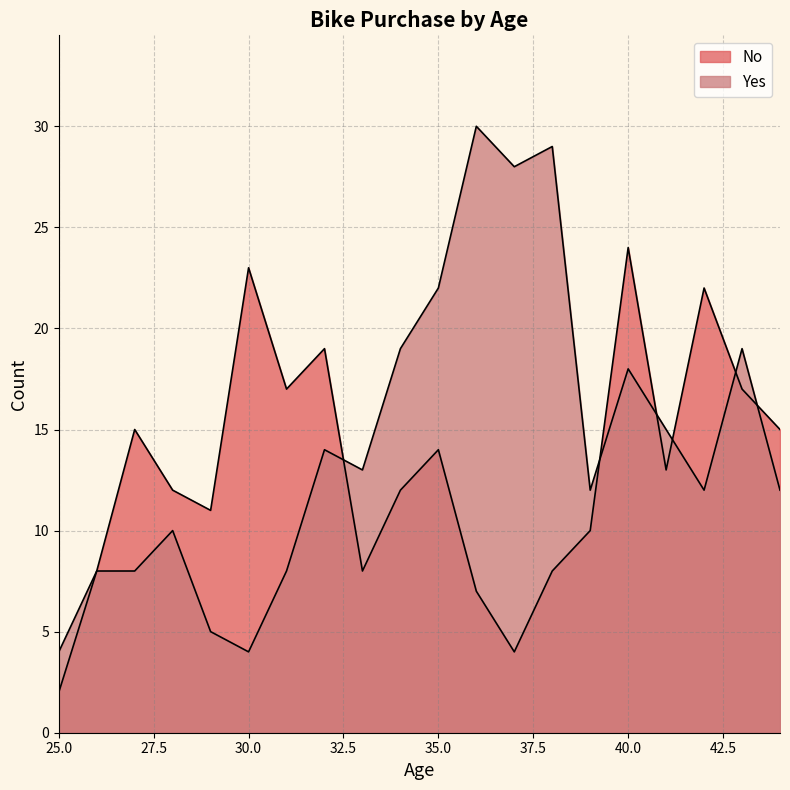

In Yes, how many points are lower than both neighbors (excluding endpoints)?

5